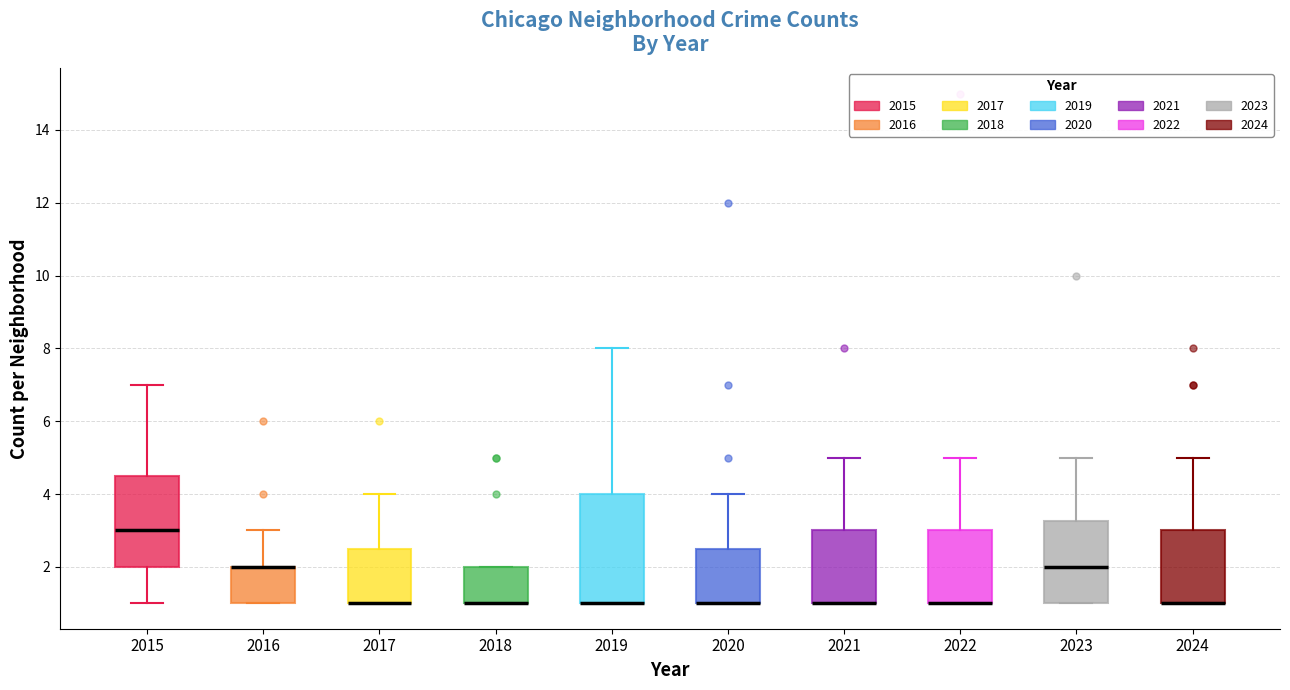

Where is the upper edge of the box at x = 2018 on the y-axis? The values are not printed on the chart, so give them approximately, as read against the axis.

2.0